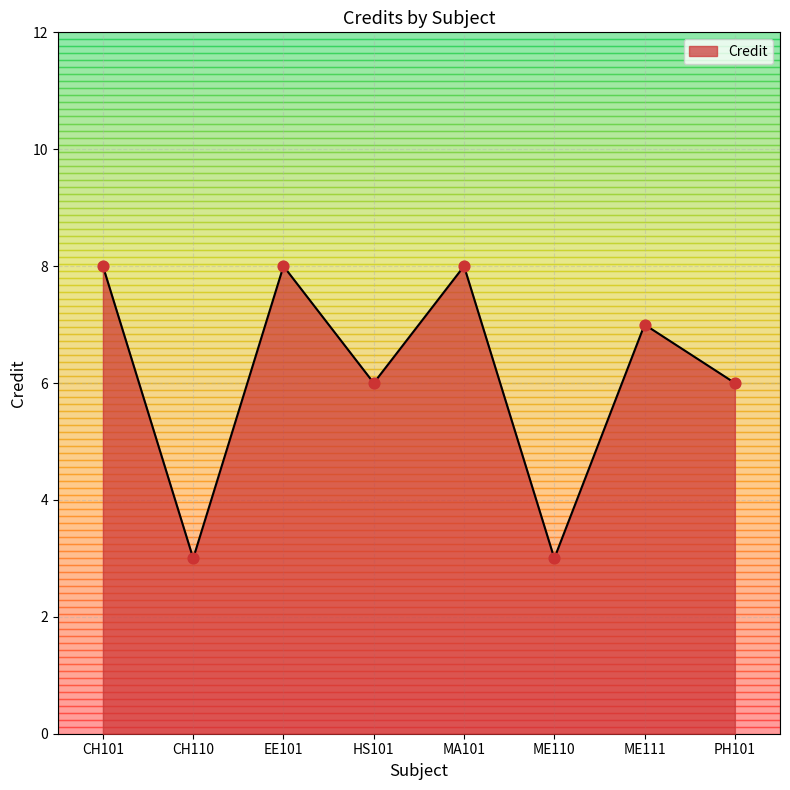

Approximately how many times larger is the value at EE101 compared to CH110?

2.7